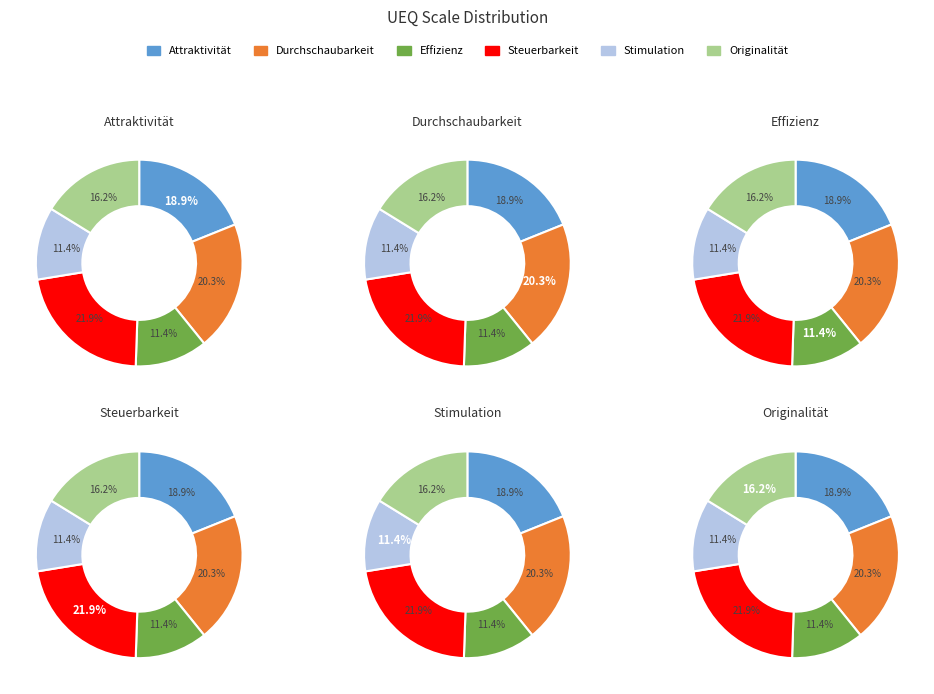

To the nearest percent, what is the combined percentage of Attraktivität and Effizienz?

30%